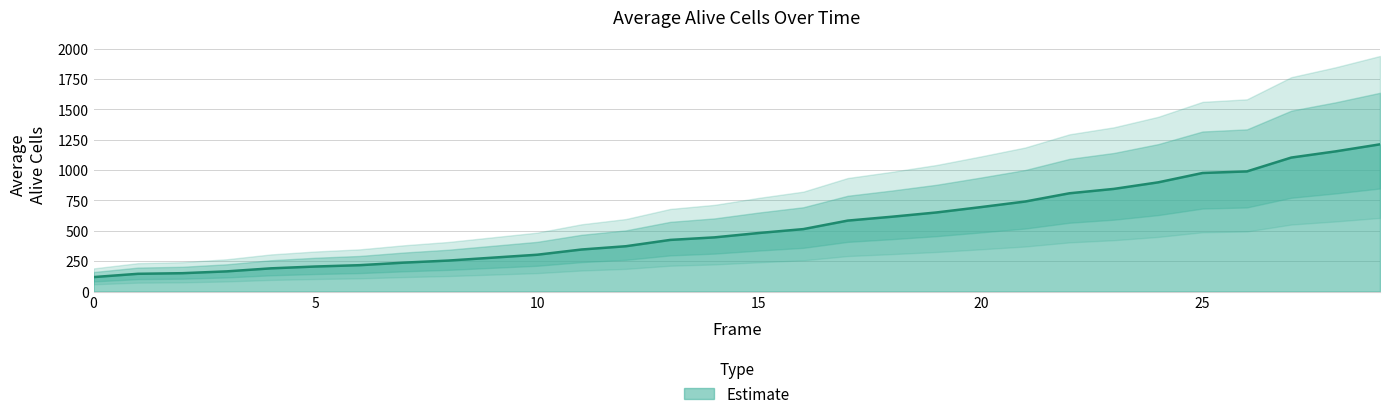

What is the maximum value for Estimate?

1212